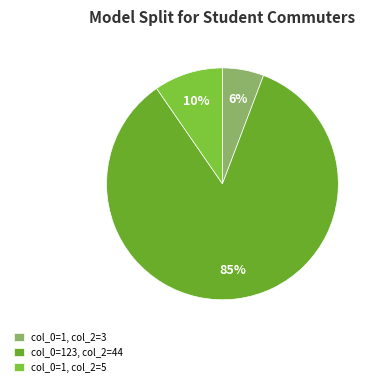

Is there any slice that represents more than half of the pie?

Yes